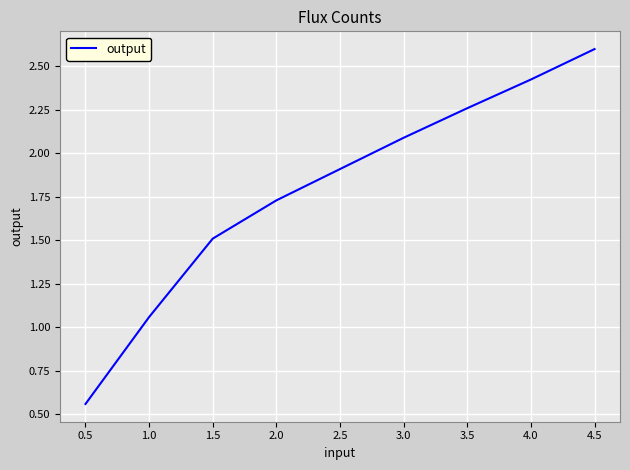

What position from the left is 2.5?

5